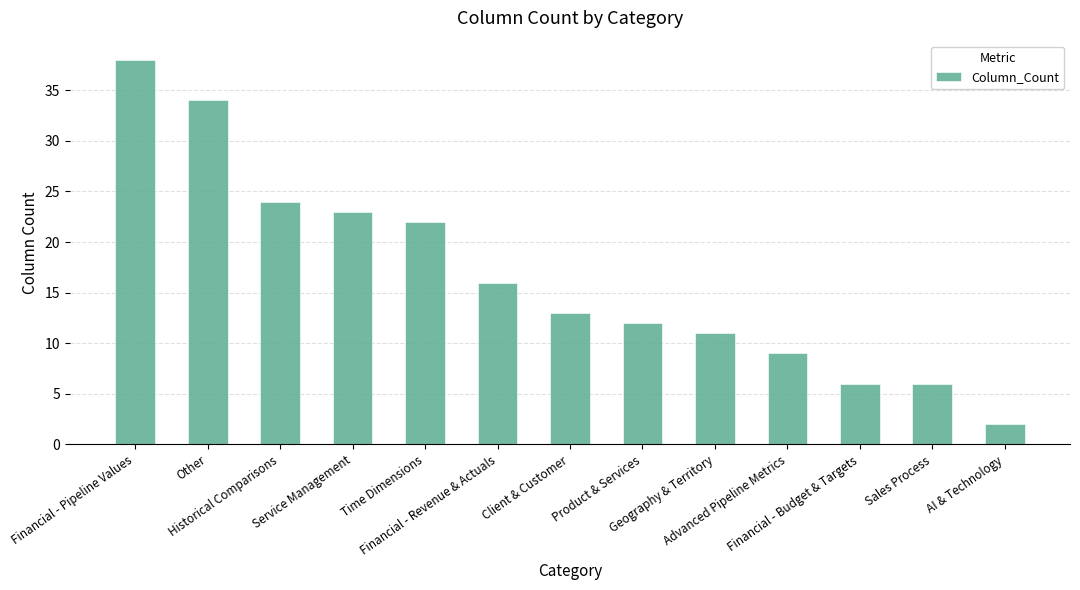

Which has a higher value, Financial - Revenue & Actuals or Financial - Budget & Targets?

Financial - Revenue & Actuals